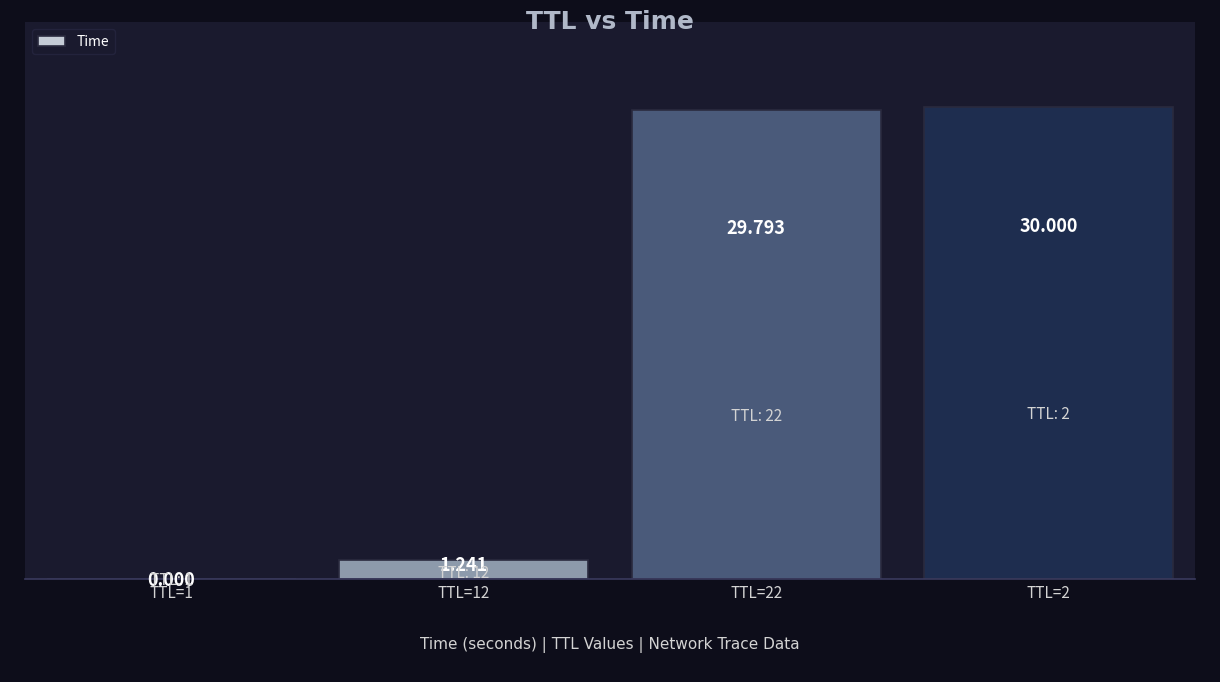

The chart shows a value of 29.8 at TTL=22. True or false?

True